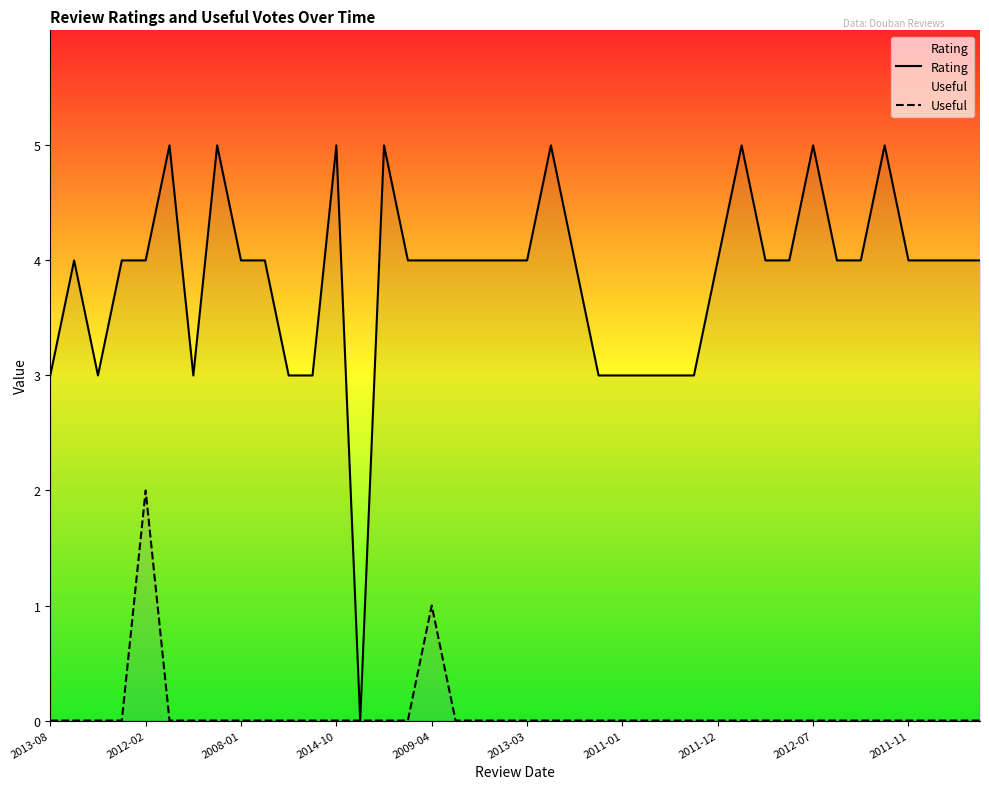

What is the average value of the Rating series?

4